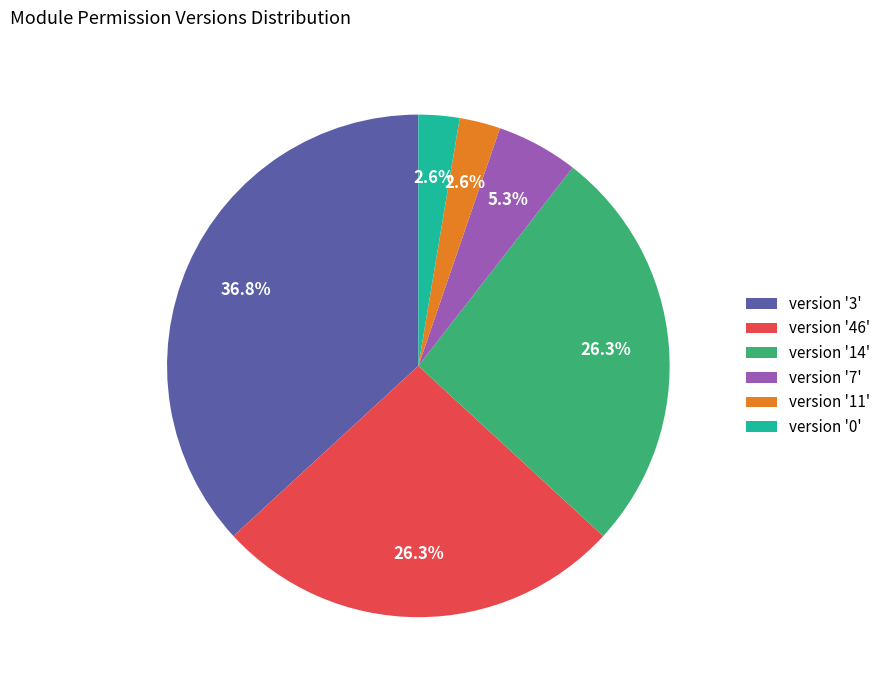

How many slices are in this pie chart?

6